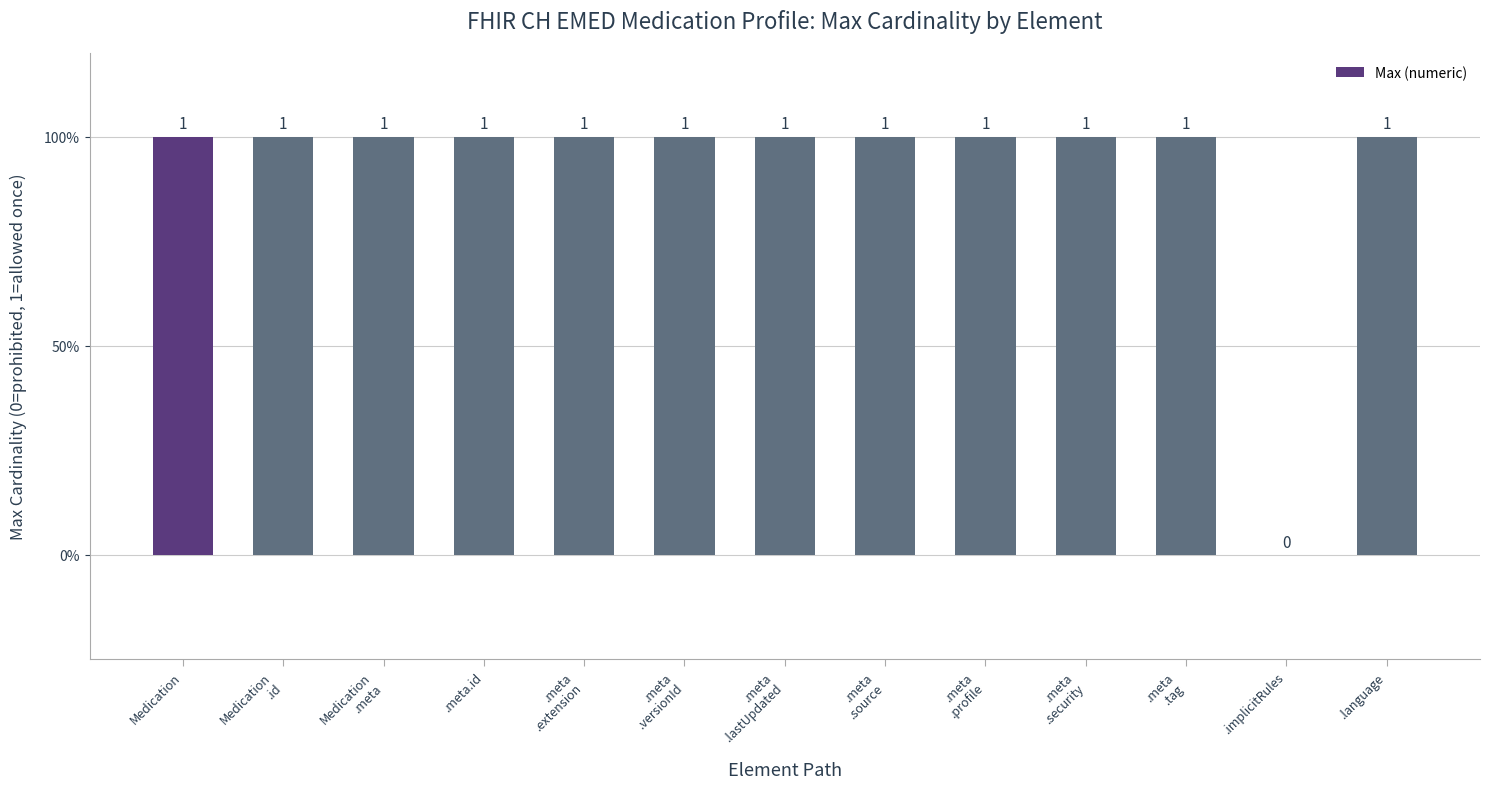

Are the bars horizontal?

No